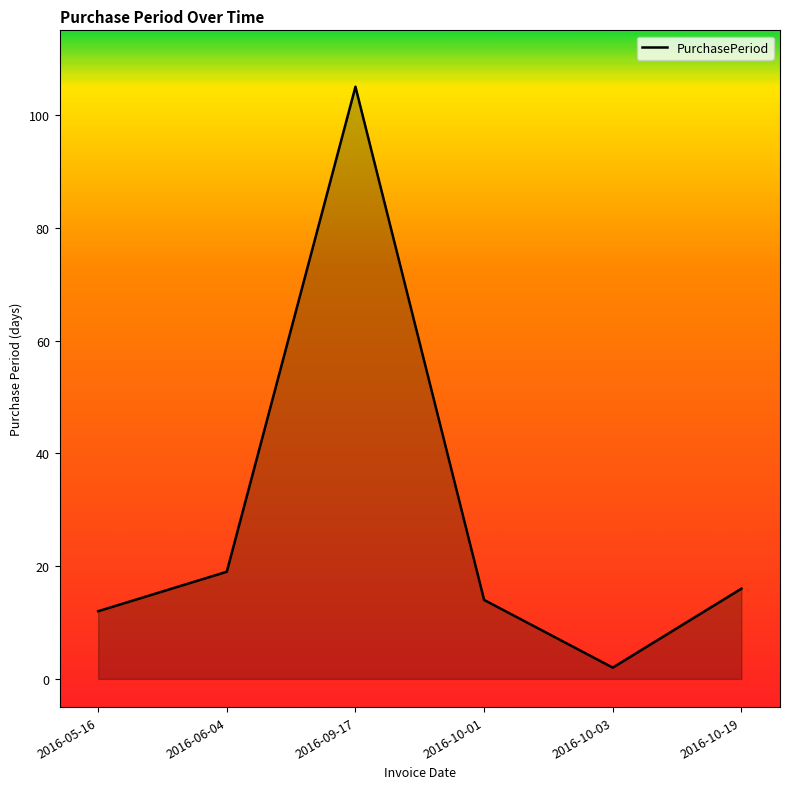

Rank the categories by value from highest to lowest.

2016-09-17, 2016-06-04, 2016-10-19, 2016-10-01, 2016-05-16, 2016-10-03